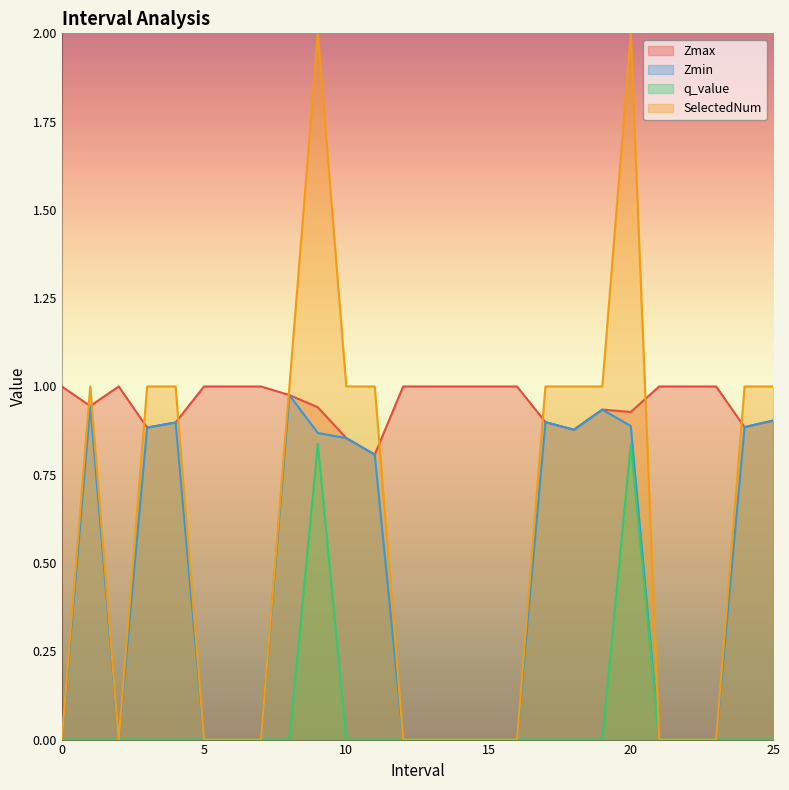

Reading right to left, list all the values displayed in this chart.

Zmax: 0.9	0.9	1.0	1.0	1.0	0.9	0.9	0.9	0.9	1.0	1.0	1.0	1.0	1.0	0.8	0.9	0.9	1.0	1.0	1.0	1.0	0.9	0.9	1.0	0.9	1.0
Zmin: 0.9	0.9	0.0	0.0	0.0	0.9	0.9	0.9	0.9	0.0	0.0	0.0	0.0	0.0	0.8	0.9	0.9	1.0	0.0	0.0	0.0	0.9	0.9	0.0	0.9	0.0
q_value: 0.0	0.0	0.0	0.0	0.0	0.8	0.0	0.0	0.0	0.0	0.0	0.0	0.0	0.0	0.0	0.0	0.8	0.0	0.0	0.0	0.0	0.0	0.0	0.0	0.0	0.0
SelectedNum: 1.0	1.0	0.0	0.0	0.0	2.0	1.0	1.0	1.0	0.0	0.0	0.0	0.0	0.0	1.0	1.0	2.0	1.0	0.0	0.0	0.0	1.0	1.0	0.0	1.0	0.0